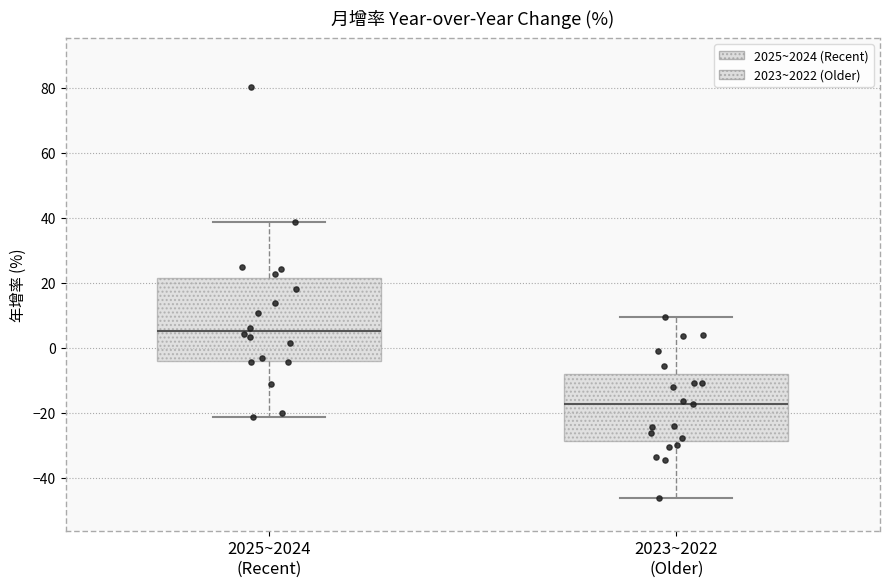

Comparing the boxes themselves (not the whiskers), which one is the tallest?

2025~2024 (Recent)